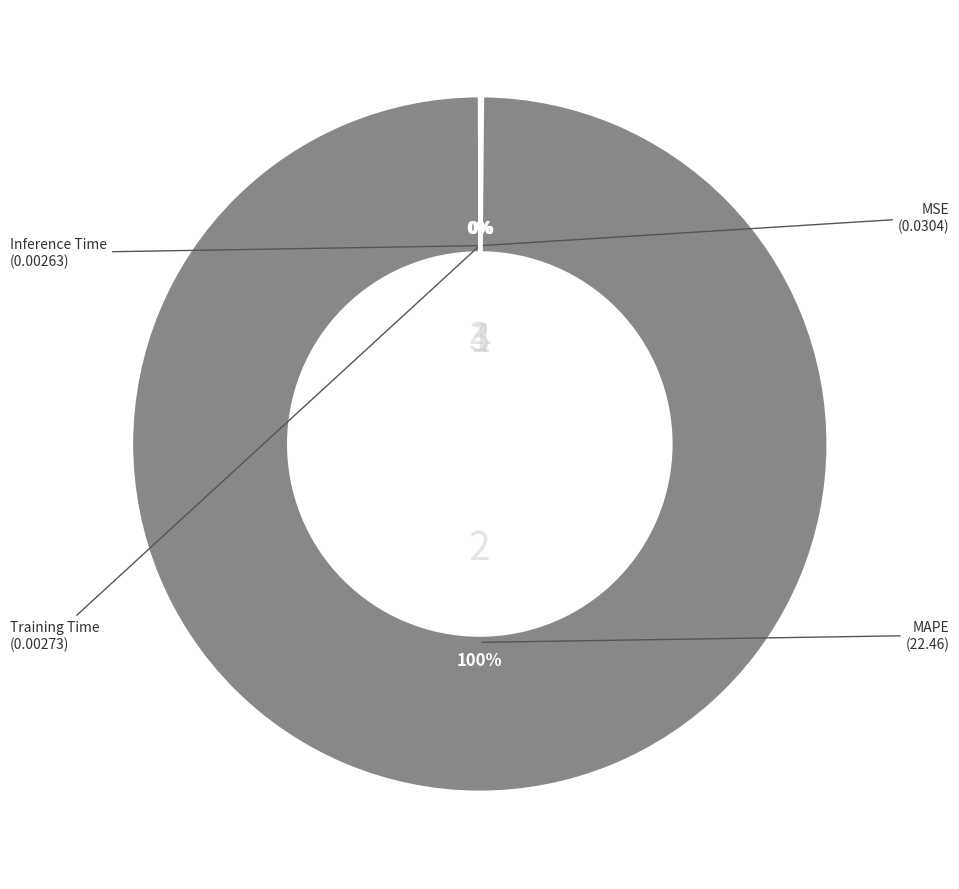

What is the largest slice in the pie chart?

MAPE